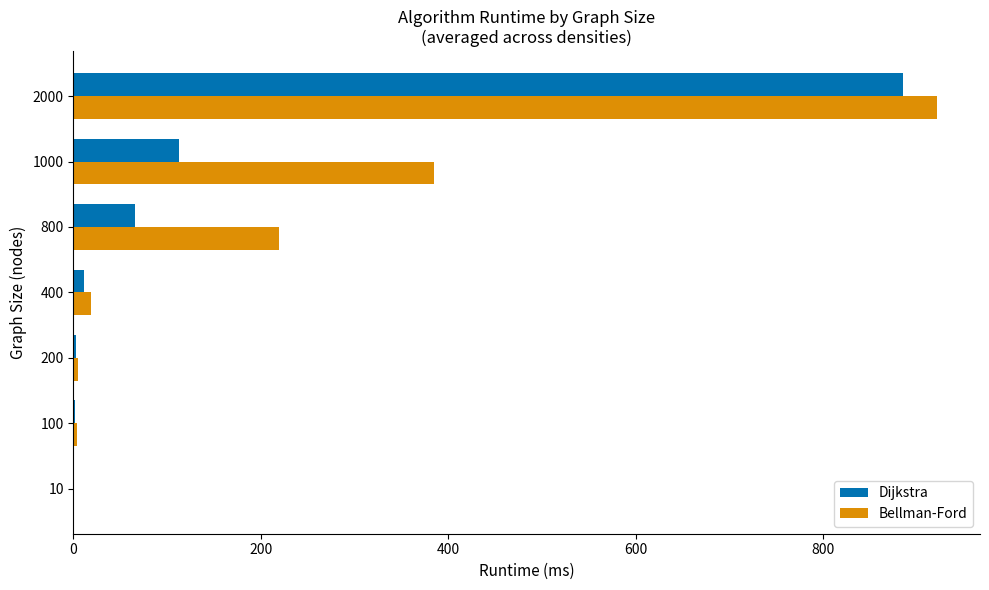

At which category is the sum across all series the highest?

2000